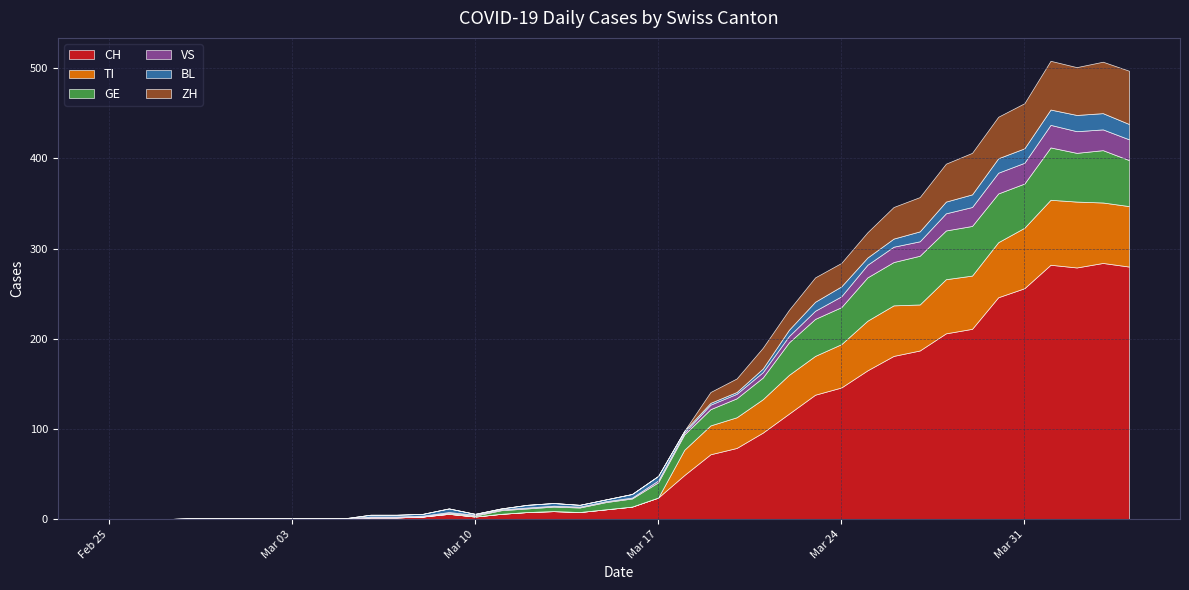

Reading left to right, list all the values displayed in this chart.

CH: 0=0	1=0	2=0	3=0	4=0	5=0	6=0	7=0	8=0	9=0	10=2	11=2	12=3	13=6	14=3	15=6	16=8	17=9	18=8	19=11	20=14	21=24	22=49	23=72	24=79	25=96	26=117	27=138	28=146	29=165	30=181	31=187	32=206	33=211	34=246	35=256	36=282	37=279	38=284	39=280
TI: 0=0	1=0	2=0	3=0	4=0	5=0	6=0	7=0	8=0	9=0	10=0	11=0	12=0	13=0	14=0	15=0	16=0	17=0	18=0	19=0	20=0	21=0	22=28	23=32	24=34	25=37	26=43	27=43	28=48	29=55	30=56	31=51	32=60	33=59	34=61	35=67	36=72	37=73	38=67	39=67
GE: 0=0	1=0	2=0	3=0	4=0	5=0	6=0	7=0	8=0	9=0	10=0	11=0	12=0	13=1	14=1	15=4	16=4	17=5	18=5	19=8	20=9	21=17	22=17	23=18	24=21	25=24	26=36	27=41	28=41	29=48	30=48	31=54	32=54	33=55	34=54	35=49	36=58	37=54	38=58	39=51
VS: 0=0	1=0	2=0	3=1	4=1	5=1	6=1	7=1	8=1	9=1	10=1	11=1	12=1	13=1	14=1	15=1	16=1	17=1	18=1	19=1	20=1	21=2	22=2	23=5	24=5	25=6	26=7	27=9	28=12	29=14	30=17	31=16	32=19	33=21	34=23	35=23	36=25	37=24	38=23	39=23
BL: 0=0	1=0	2=0	3=0	4=0	5=0	6=0	7=0	8=0	9=0	10=2	11=2	12=2	13=4	14=1	15=1	16=3	17=3	18=2	19=2	20=4	21=5	22=2	23=2	24=2	25=4	26=7	27=10	28=11	29=8	30=9	31=11	32=13	33=14	34=16	35=16	36=17	37=18	38=18	39=17
ZH: 0=0	1=0	2=0	3=0	4=0	5=0	6=0	7=0	8=0	9=0	10=0	11=0	12=0	13=0	14=0	15=0	16=0	17=0	18=0	19=0	20=0	21=0	22=0	23=12	24=15	25=23	26=22	27=27	28=26	29=28	30=35	31=38	32=42	33=46	34=46	35=50	36=54	37=53	38=57	39=59